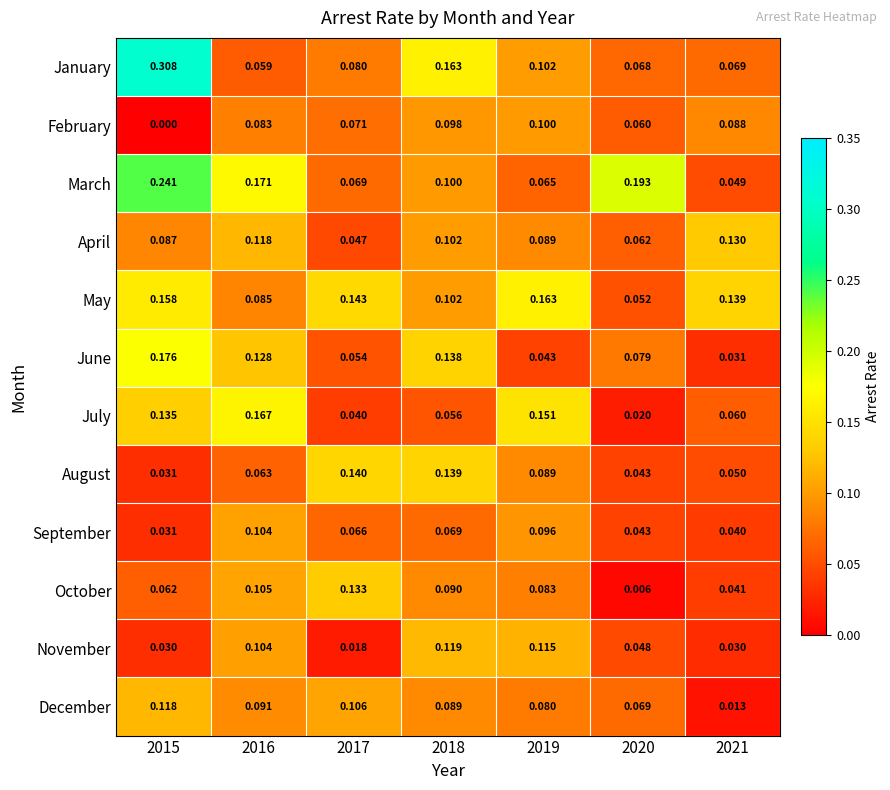

List the series in order of their peak value, highest first.

January, March, June, July, May, August, October, April, November, December, September, February